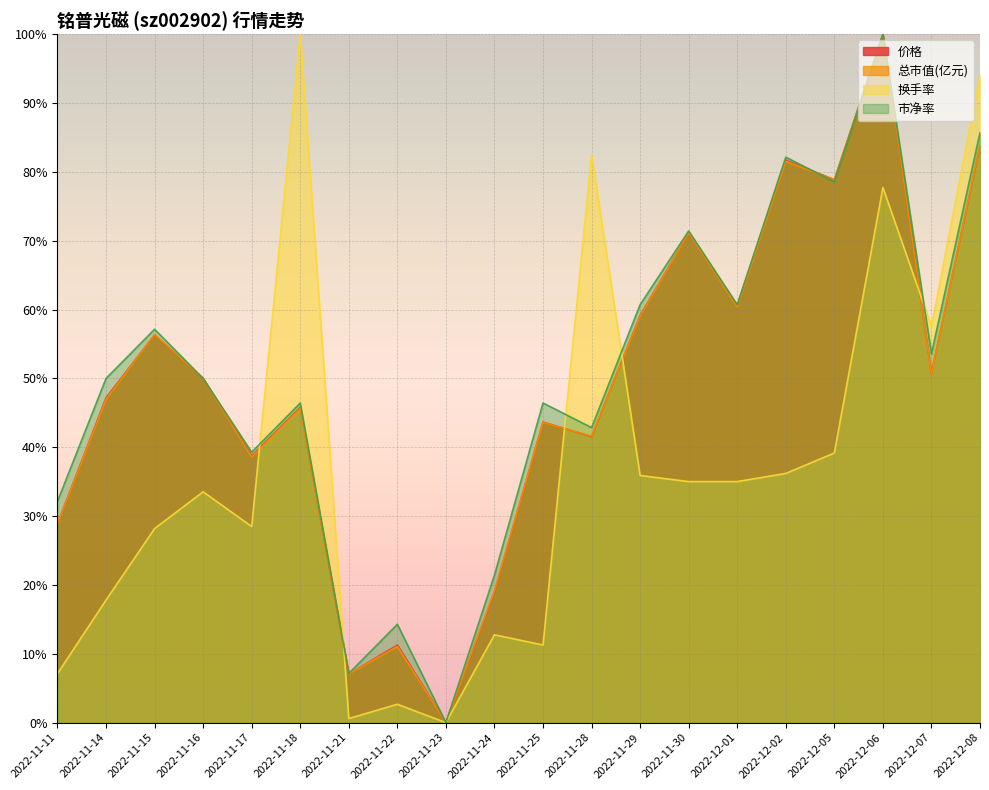

At which label does 市净率 reach its peak?

2022-12-06